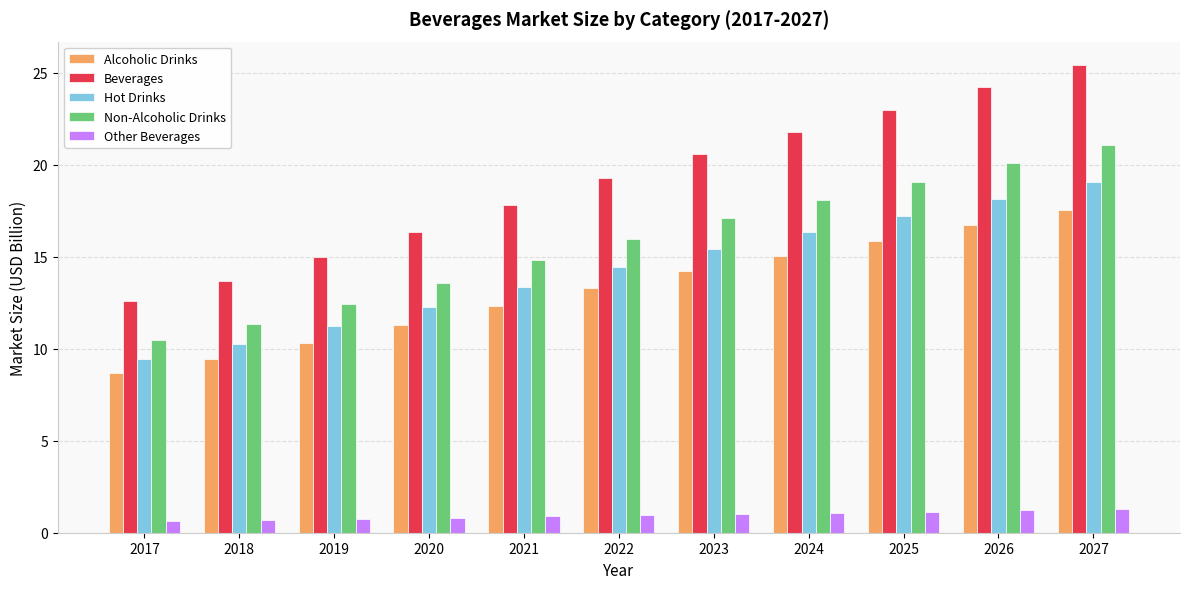

What is the average value of the Non-Alcoholic Drinks series?

15.8